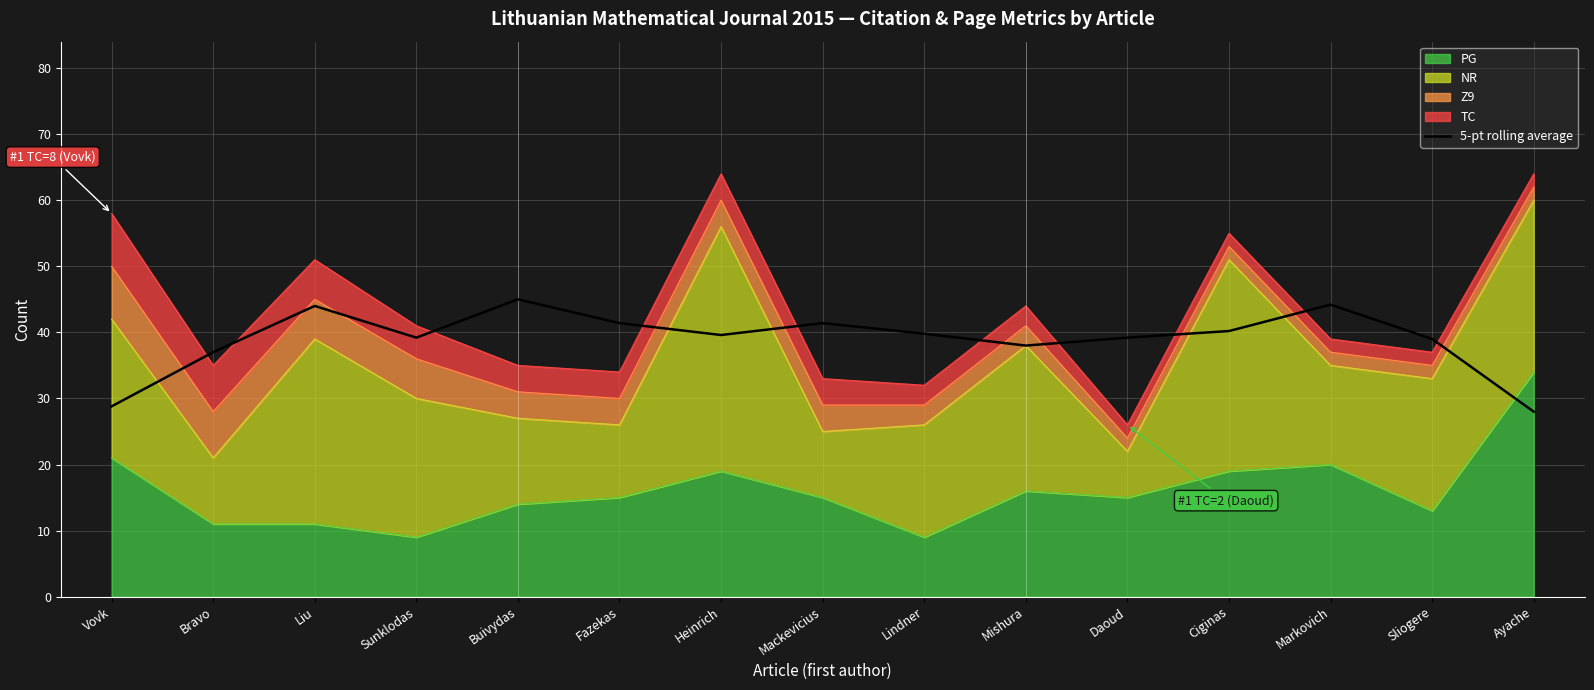

Rank the categories by value from highest to lowest.

Buivydas, Markovich, Liu, Mackevicius, Fazekas, Ciginas, Lindner, Heinrich, Sunklodas, Daoud, Sliogere, Mishura, Bravo, Vovk, Ayache